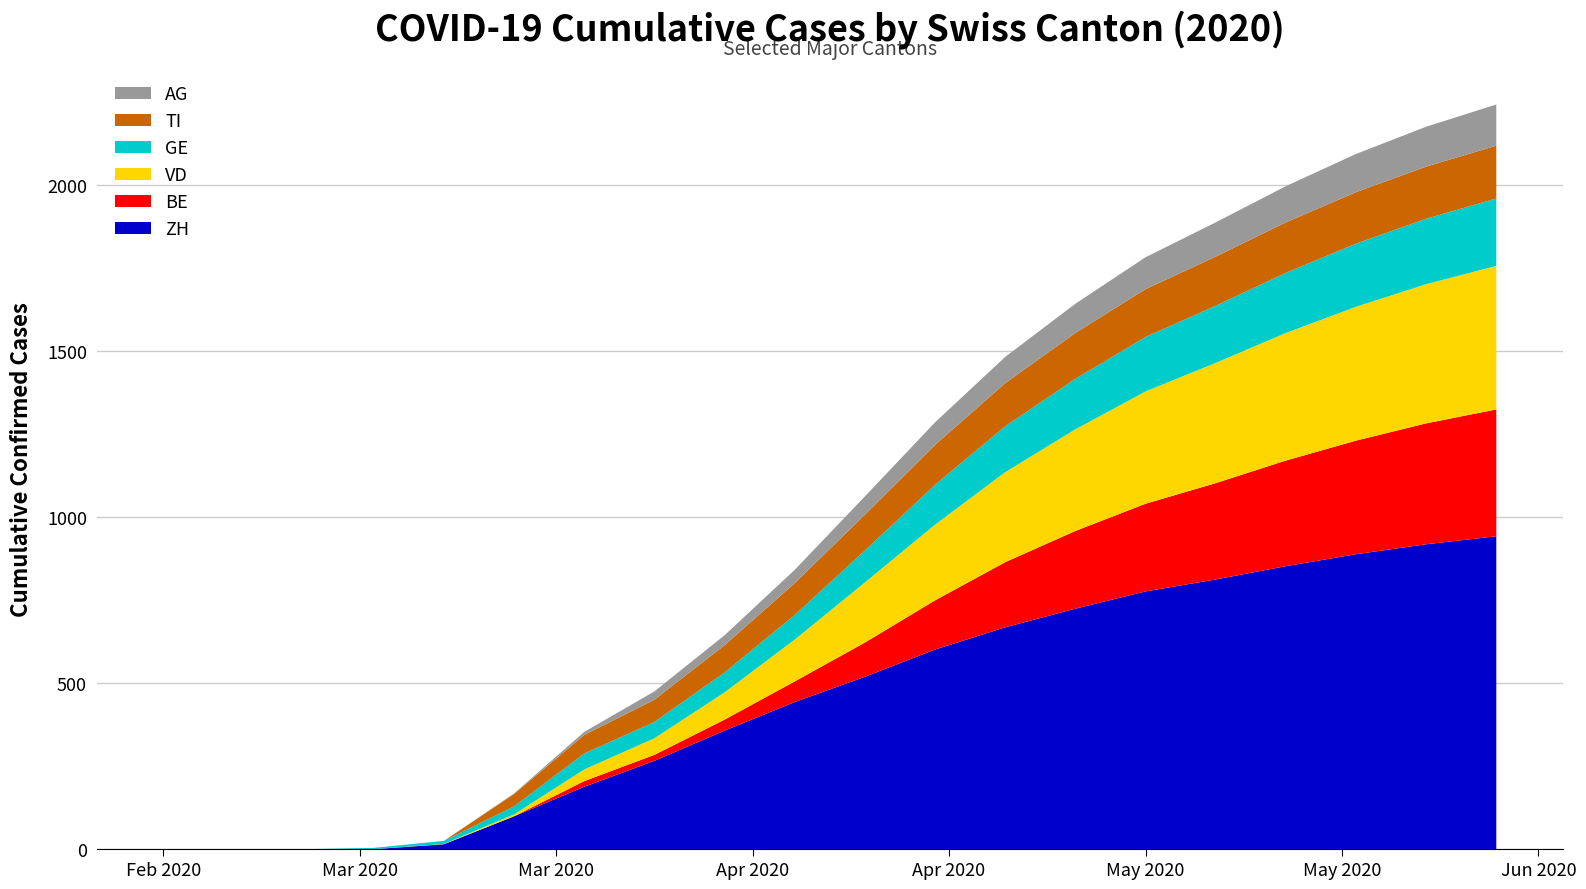

Reading left to right, what are all the values shown in this chart?

ZH: 2020-02-25=0	2020-03-01=0	2020-03-06=0	2020-03-11=0	2020-03-16=15	2020-03-21=99	2020-03-26=188	2020-03-31=266	2020-04-05=357	2020-04-10=443	2020-04-15=519	2020-04-20=601	2020-04-25=668	2020-04-30=724	2020-05-05=776	2020-05-10=812	2020-05-15=852	2020-05-20=888	2020-05-25=918	2020-05-30=942
BE: 2020-02-25=0	2020-03-01=0	2020-03-06=0	2020-03-11=0	2020-03-16=0	2020-03-21=0	2020-03-26=17	2020-03-31=18	2020-04-05=33	2020-04-10=62	2020-04-15=103	2020-04-20=148	2020-04-25=196	2020-04-30=234	2020-05-05=264	2020-05-10=290	2020-05-15=318	2020-05-20=342	2020-05-25=364	2020-05-30=382
VD: 2020-02-25=0	2020-03-01=0	2020-03-06=0	2020-03-11=0	2020-03-16=1	2020-03-21=6	2020-03-26=35	2020-03-31=50	2020-04-05=82	2020-04-10=126	2020-04-15=181	2020-04-20=228	2020-04-25=271	2020-04-30=306	2020-05-05=338	2020-05-10=362	2020-05-15=384	2020-05-20=403	2020-05-25=419	2020-05-30=432
GE: 2020-02-25=0	2020-03-01=0	2020-03-06=0	2020-03-11=4	2020-03-16=9	2020-03-21=24	2020-03-26=48	2020-03-31=49	2020-04-05=60	2020-04-10=74	2020-04-15=96	2020-04-20=120	2020-04-25=138	2020-04-30=152	2020-05-05=164	2020-05-10=172	2020-05-15=181	2020-05-20=190	2020-05-25=197	2020-05-30=203
TI: 2020-02-25=0	2020-03-01=0	2020-03-06=0	2020-03-11=0	2020-03-16=0	2020-03-21=37	2020-03-26=56	2020-03-31=67	2020-04-05=82	2020-04-10=96	2020-04-15=108	2020-04-20=120	2020-04-25=130	2020-04-30=138	2020-05-05=144	2020-05-10=148	2020-05-15=152	2020-05-20=155	2020-05-25=157	2020-05-30=159
AG: 2020-02-25=0	2020-03-01=0	2020-03-06=0	2020-03-11=0	2020-03-16=0	2020-03-21=2	2020-03-26=9	2020-03-31=25	2020-04-05=30	2020-04-10=40	2020-04-15=55	2020-04-20=68	2020-04-25=79	2020-04-30=88	2020-05-05=96	2020-05-10=103	2020-05-15=109	2020-05-20=115	2020-05-25=120	2020-05-30=124